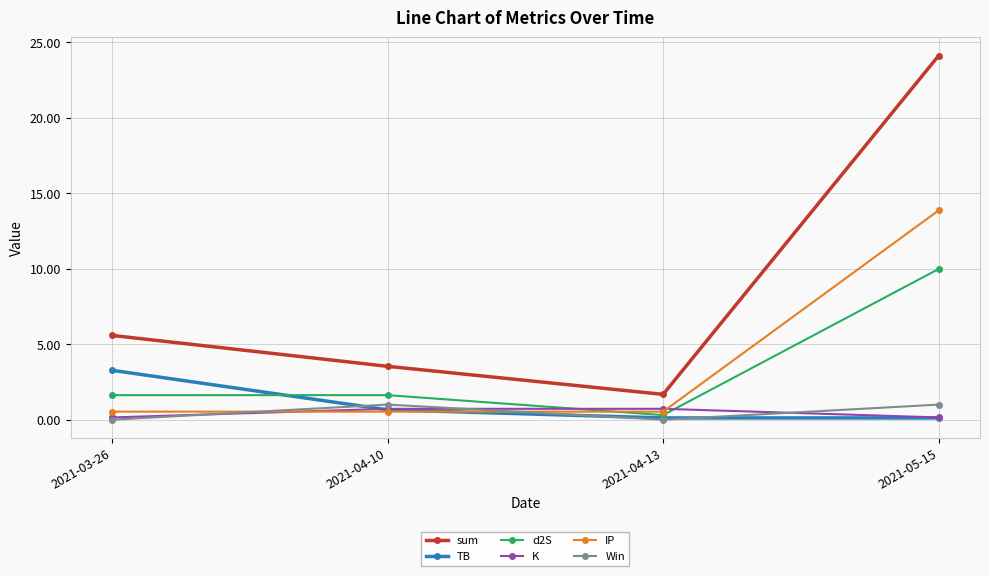

Count the number of categories in the chart.

4